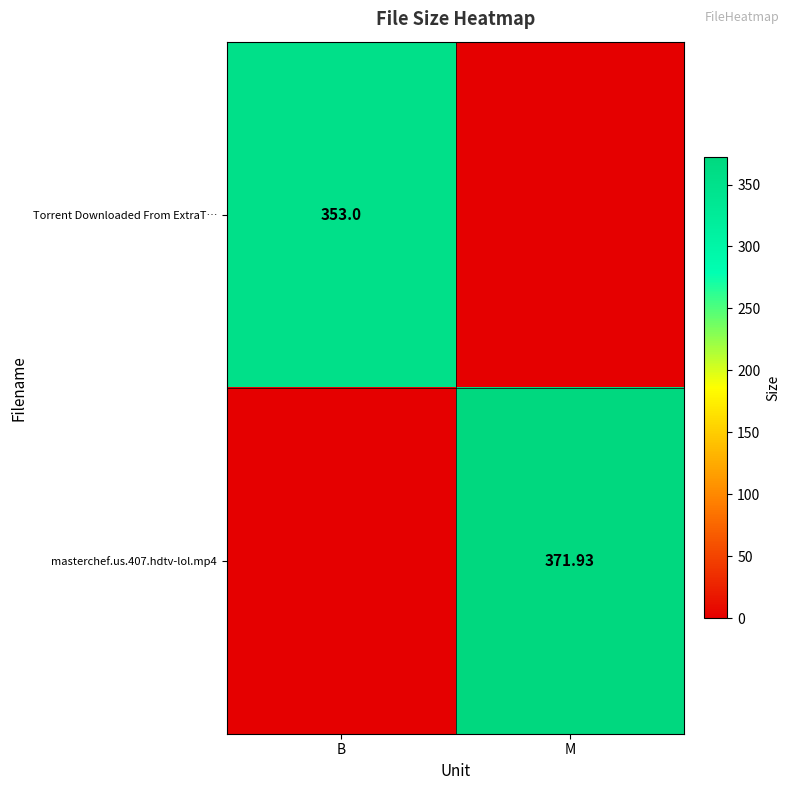

List the labels in order of Torrent Downloaded From ExtraT… value, largest first.

B, M